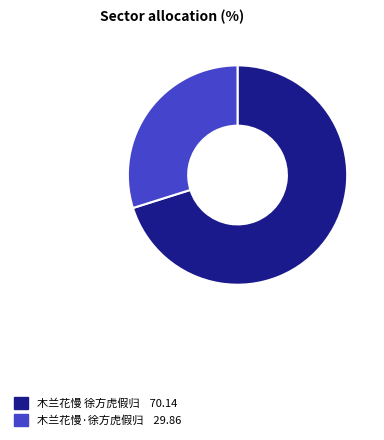

Which category has the smallest portion of the pie?

木兰花慢·徐方虎假归